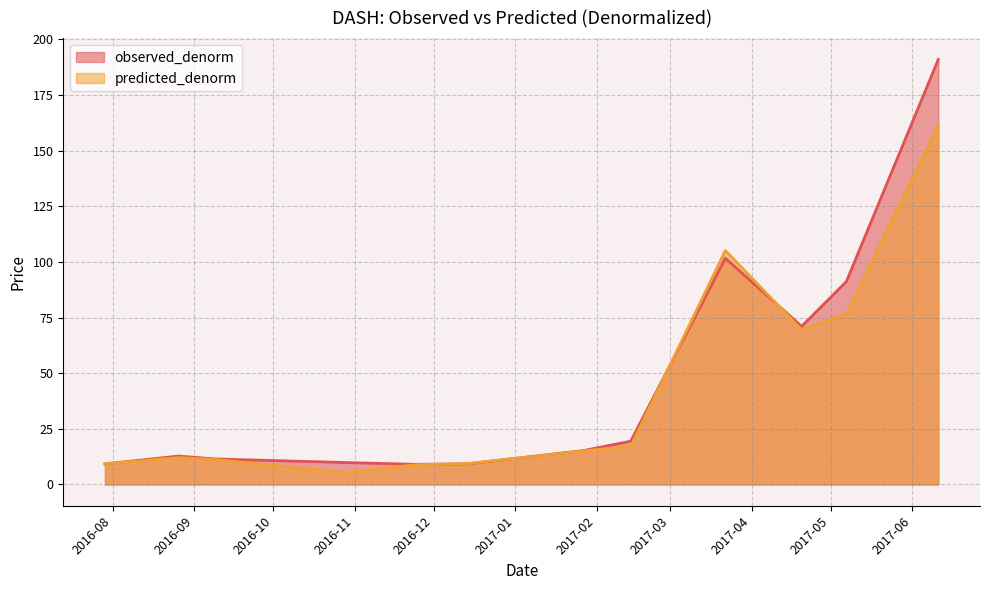

True or false: observed_denorm and predicted_denorm cross at least once.

True